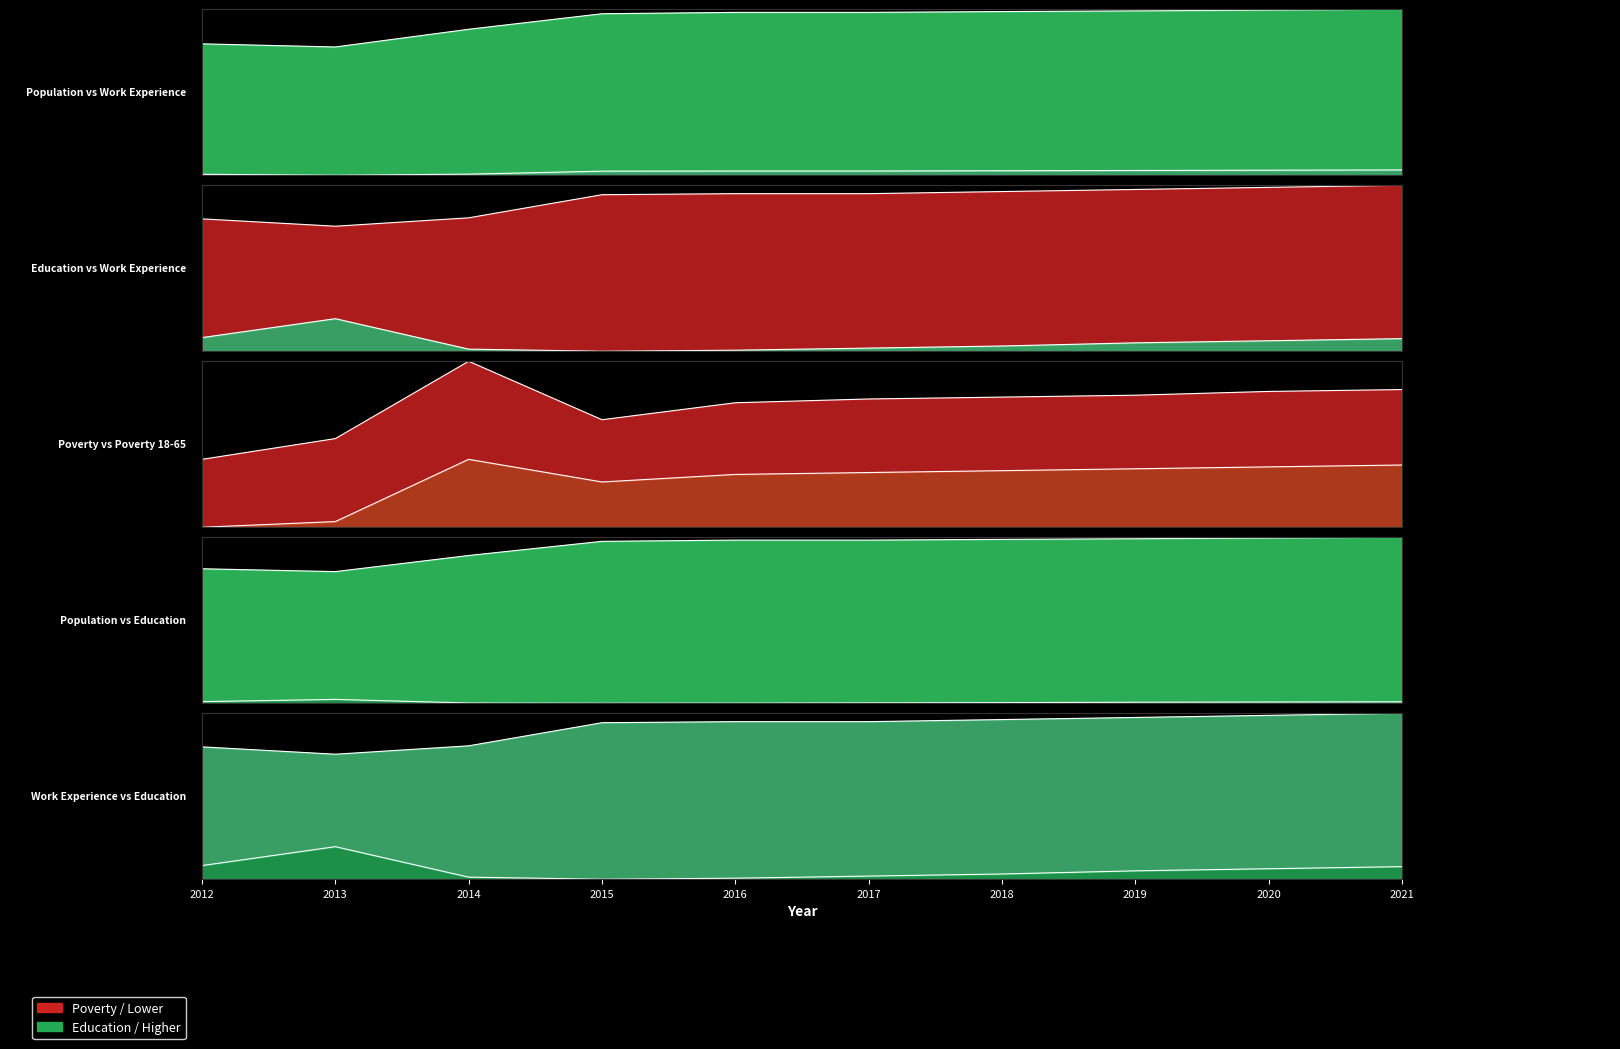

After their last crossing, which series has the higher values: Poverty or Population?

Population